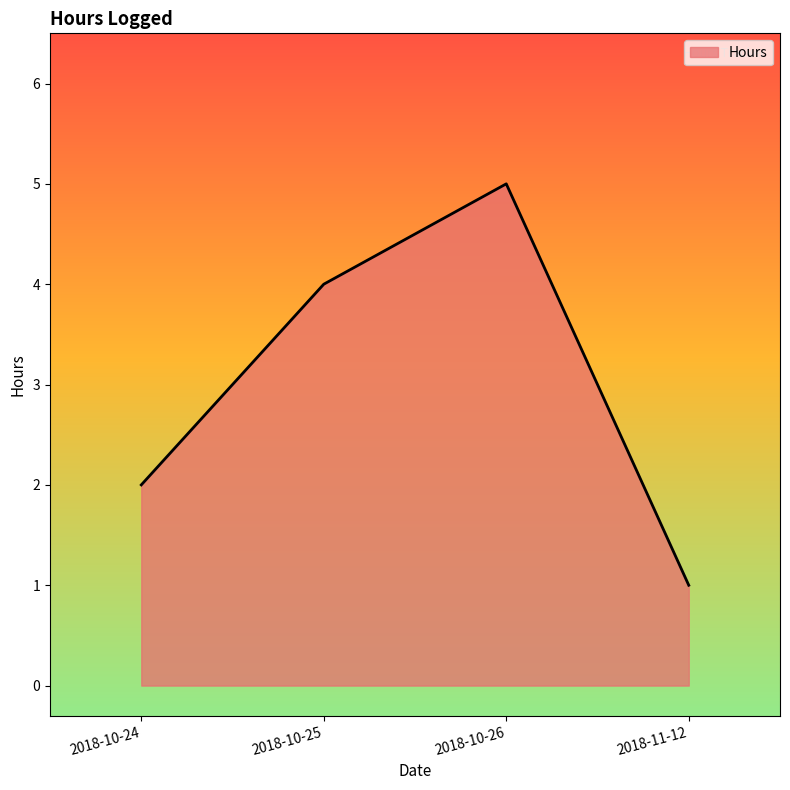

True or false: the data shows 2 at 2018-10-25.

False